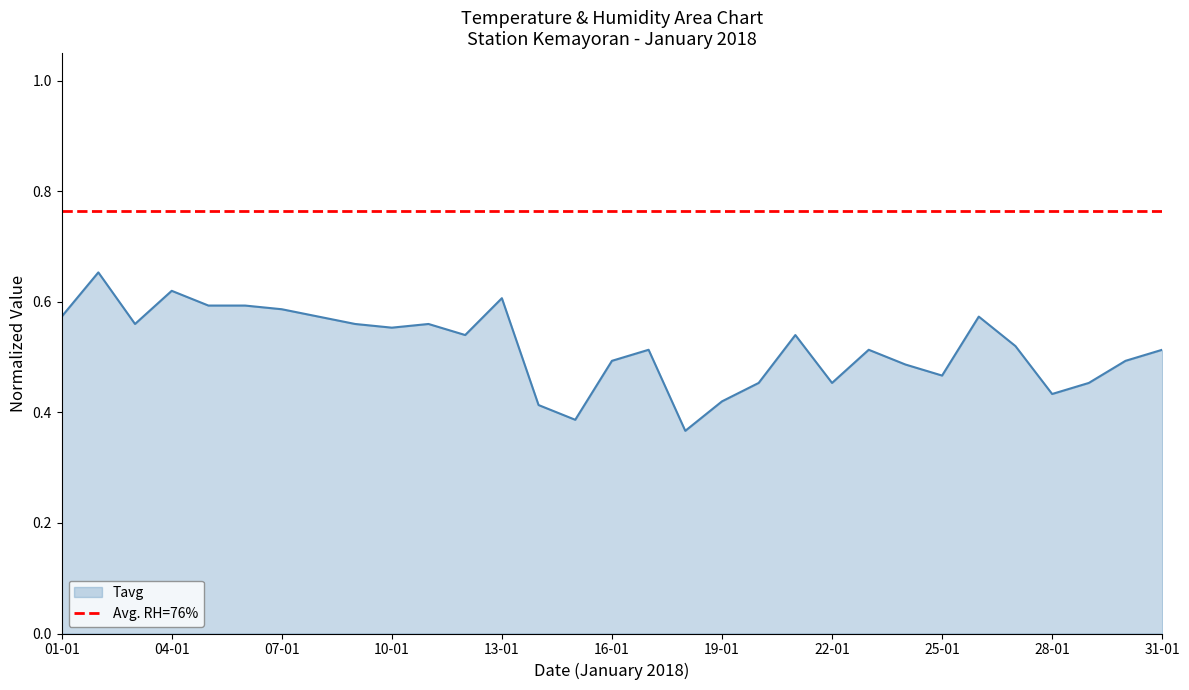

True or false: the data shows 0.6 at 05-01.

True